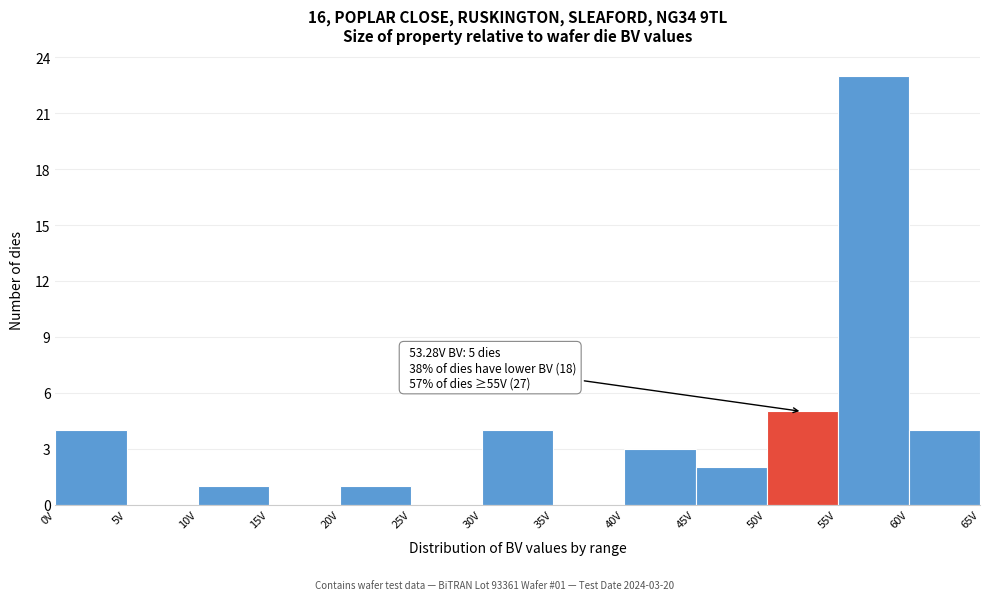

Over which range of the x-axis is the bar tallest?

55 to 60